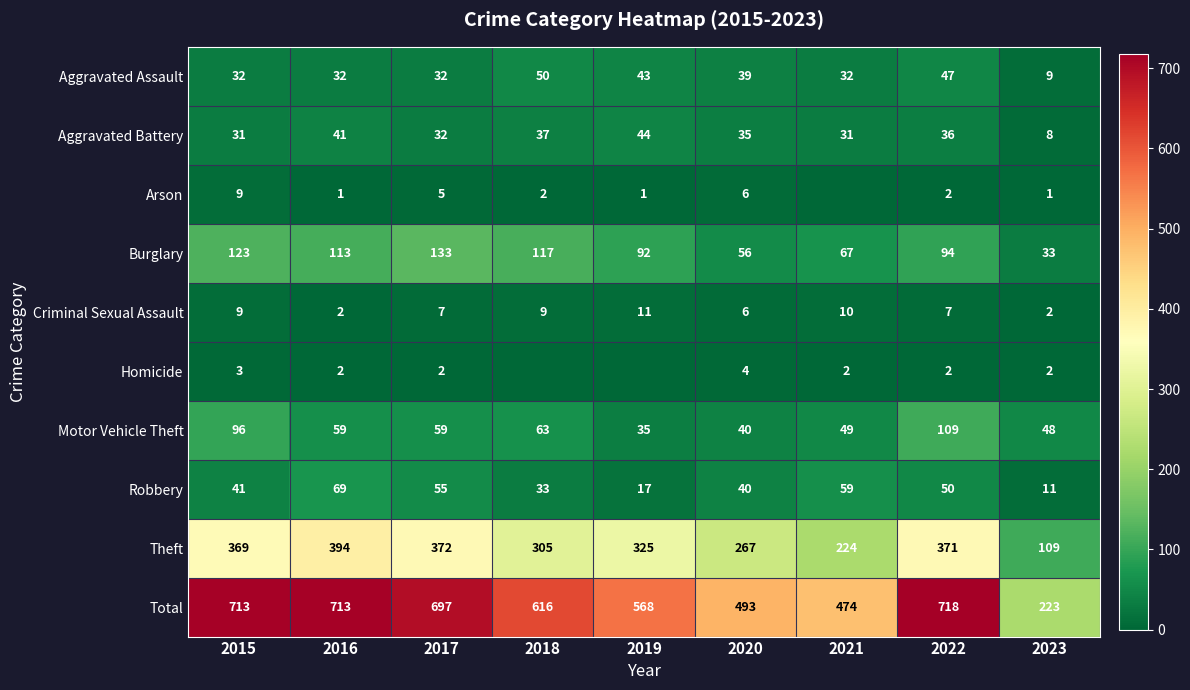

The Arson series shows 3 at 2018. True or false?

False